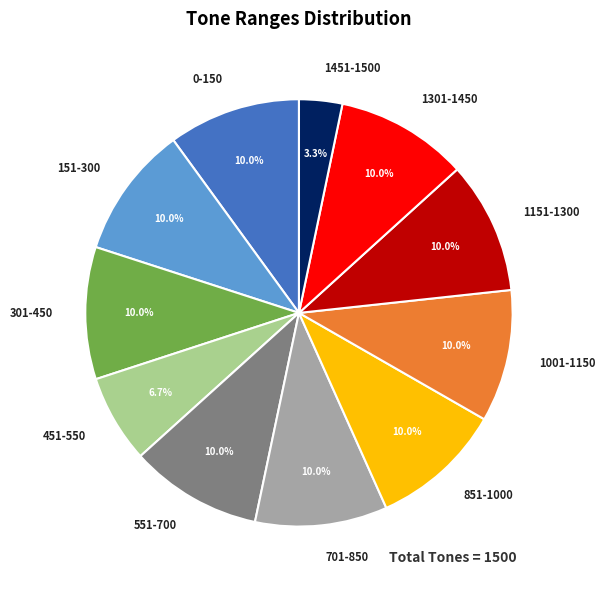

Combined, do 851-1000 and 451-550 account for over 50%?

No